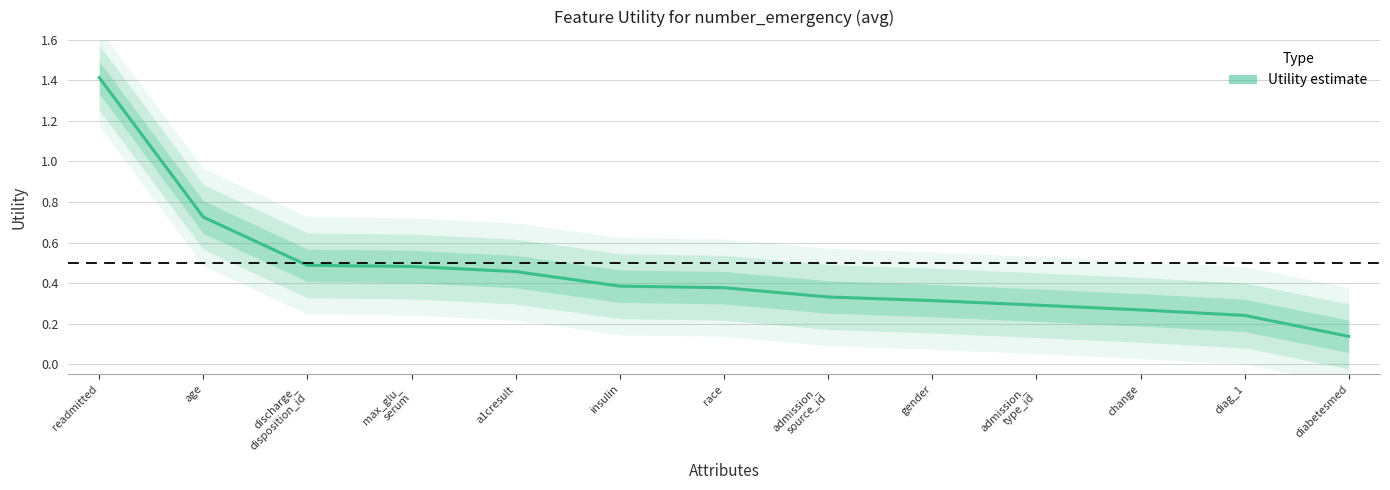

The chart shows a value of 0.3 at diag_1. True or false?

False